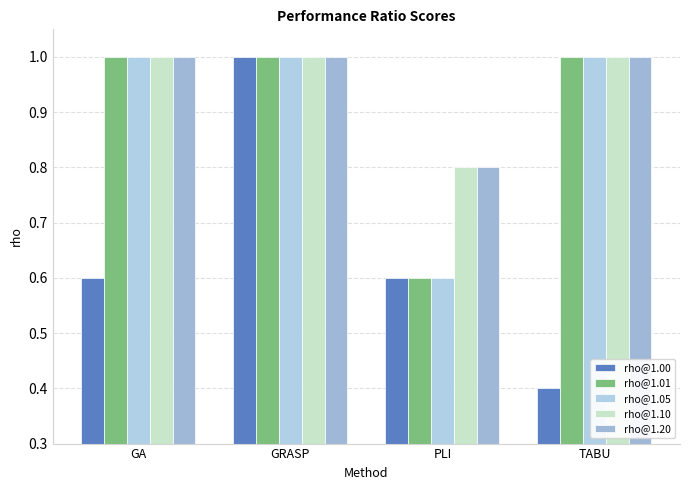

Reading right to left, what are all the values shown in this chart?

rho@1.00: 0.4	0.6	1.0	0.6
rho@1.01: 1.0	0.6	1.0	1.0
rho@1.05: 1.0	0.6	1.0	1.0
rho@1.10: 1.0	0.8	1.0	1.0
rho@1.20: 1.0	0.8	1.0	1.0